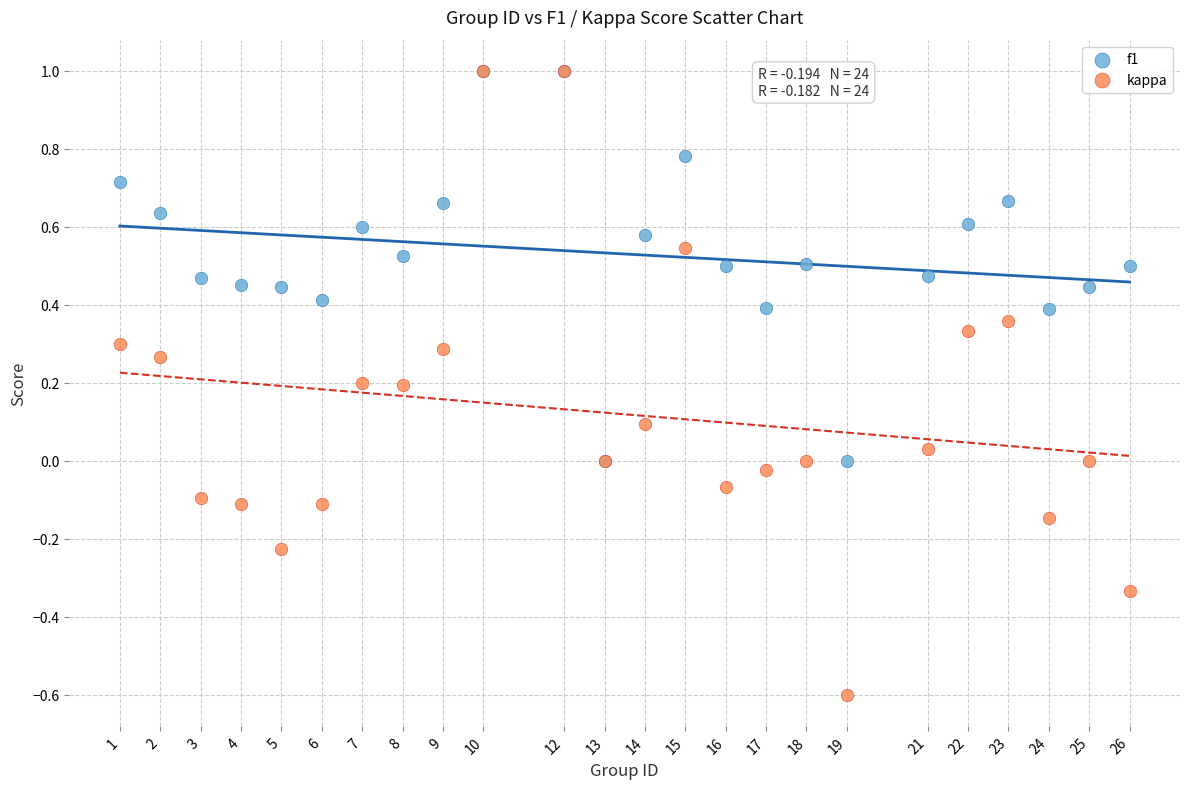

What are all the series names shown in the legend?

f1, kappa